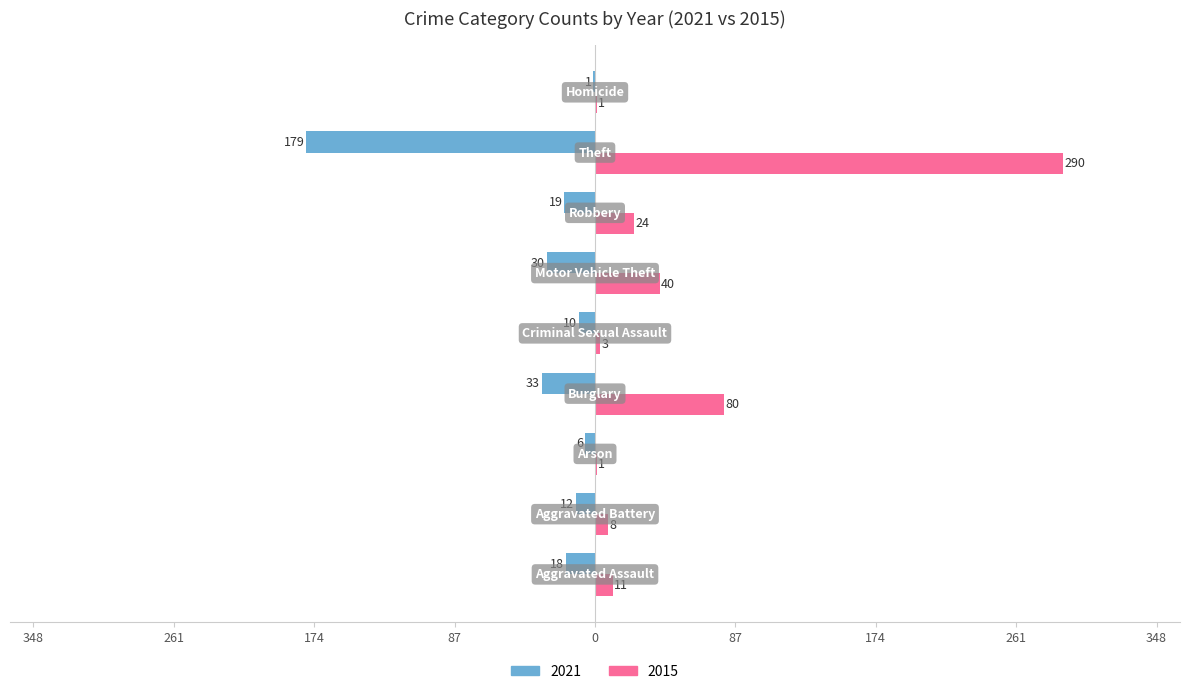

What are all the series names shown in the legend?

2021, 2015